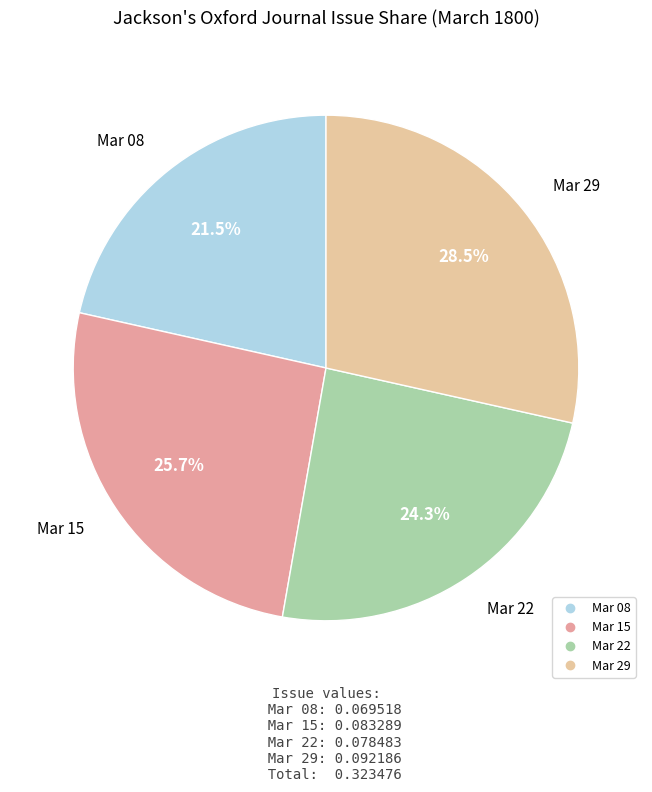

Count the number of slices in the pie.

4